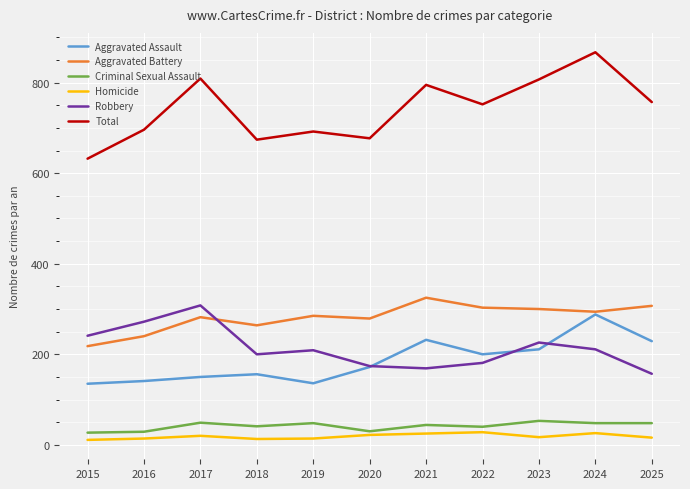

How many times do Robbery and Aggravated Battery cross each other?

1